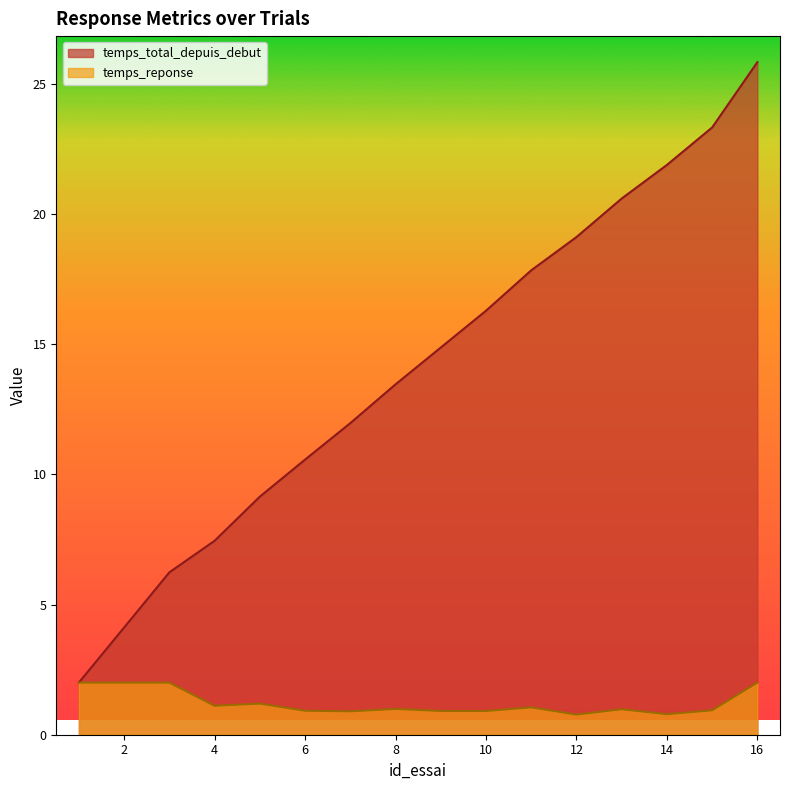

Which series changed the most between 3 and 6?

temps_total_depuis_debut